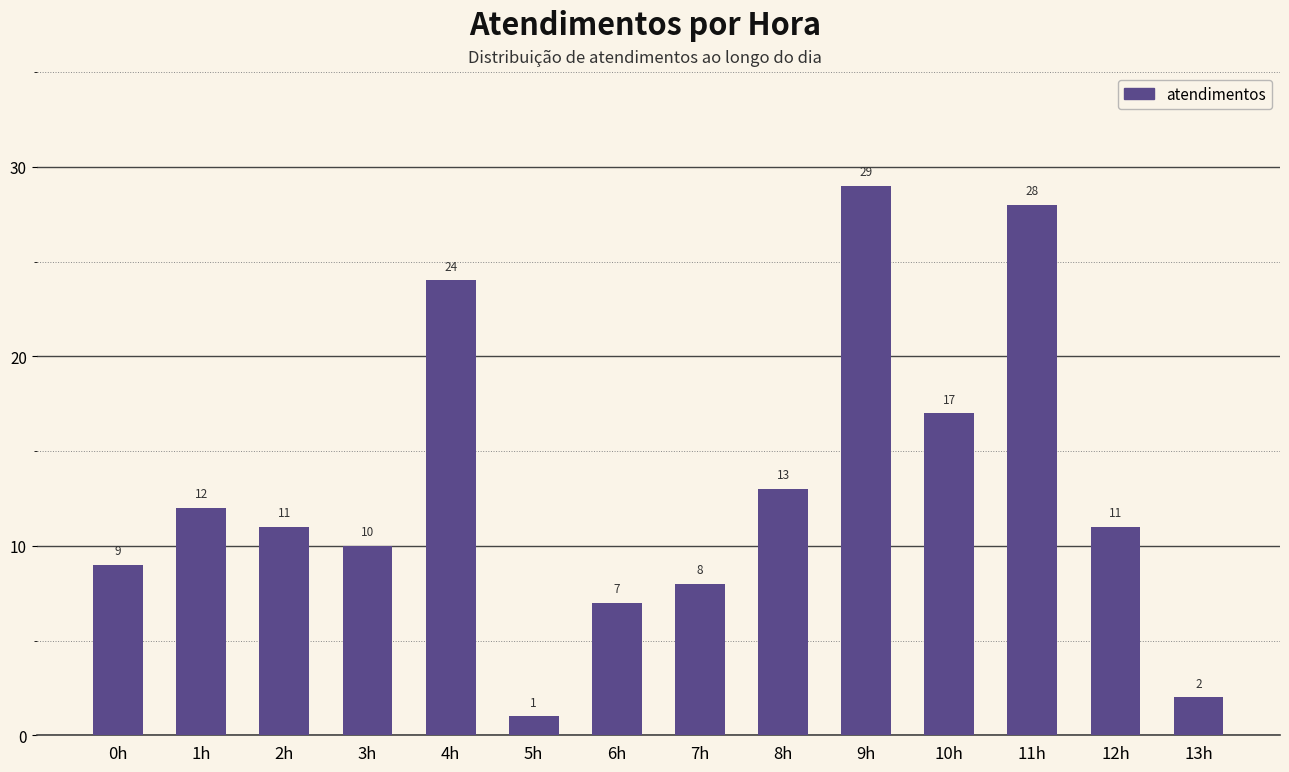

What is the average value?

13